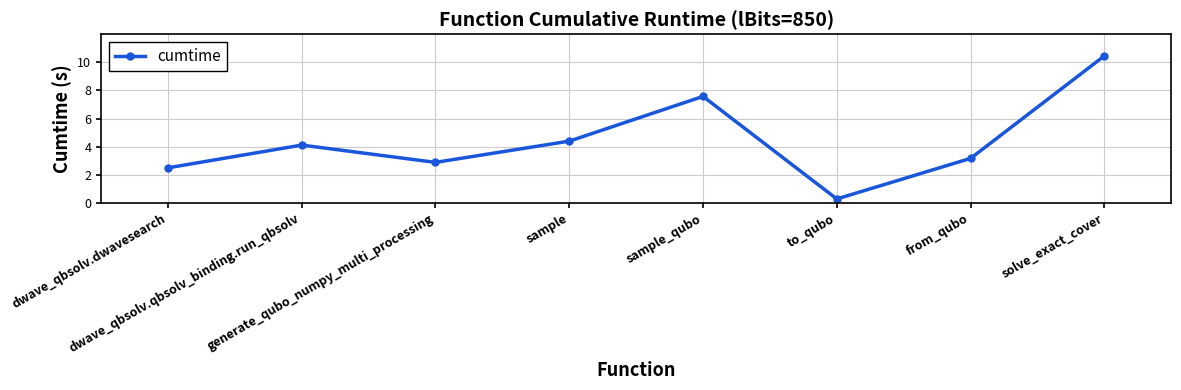

How many lines are shown in the chart?

1